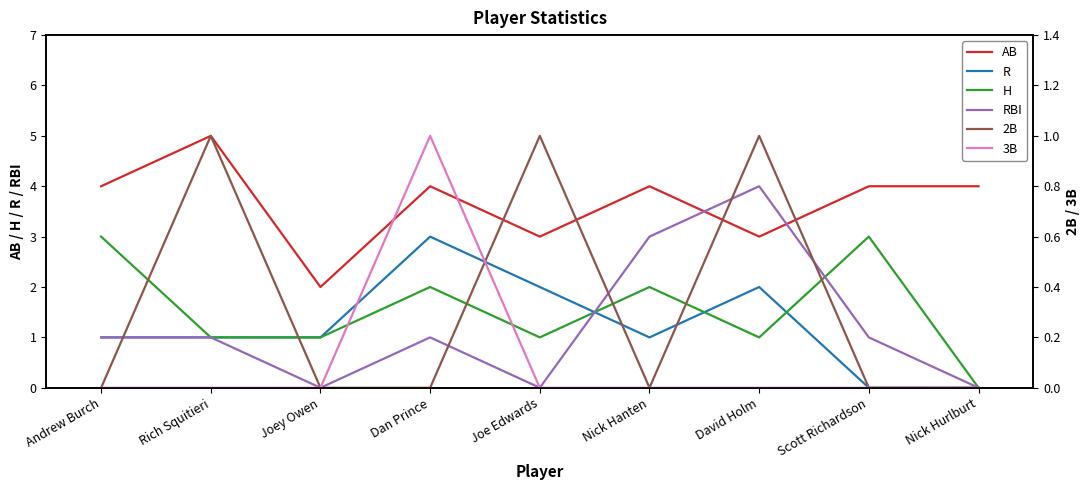

The H series shows 0 at Nick Hurlburt. True or false?

True